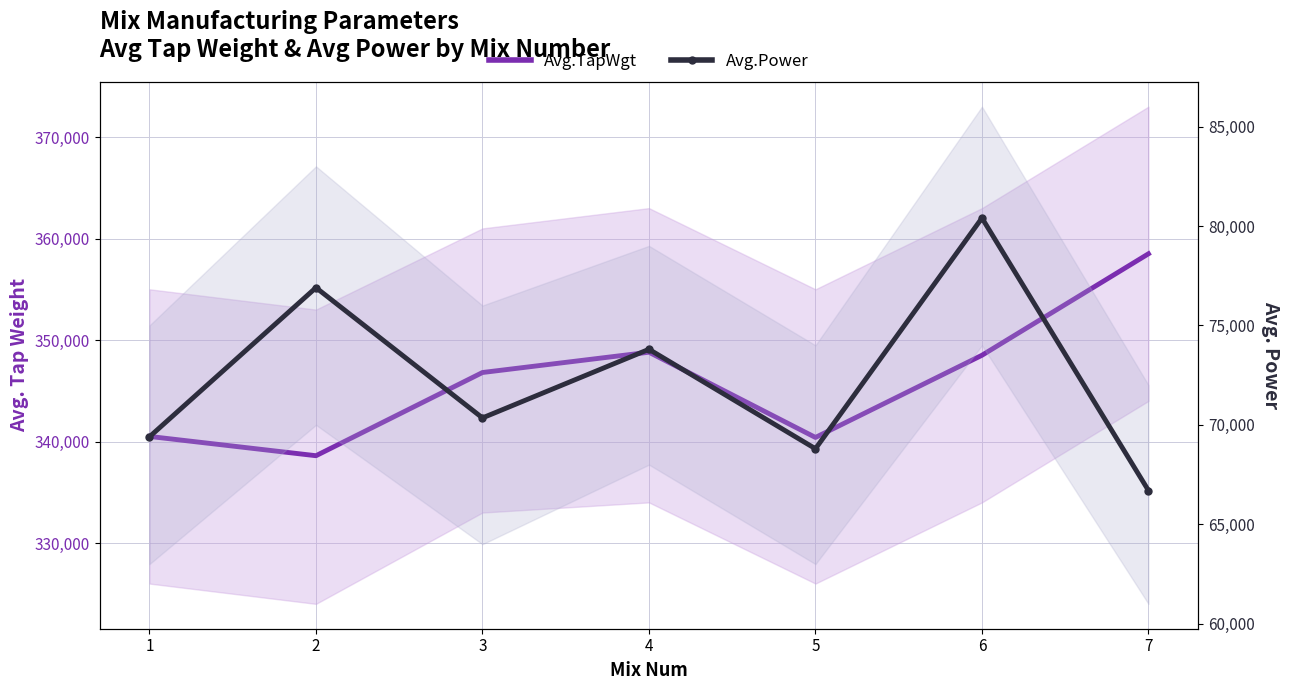

Which series has the largest total across all categories?

Avg.TapWgt